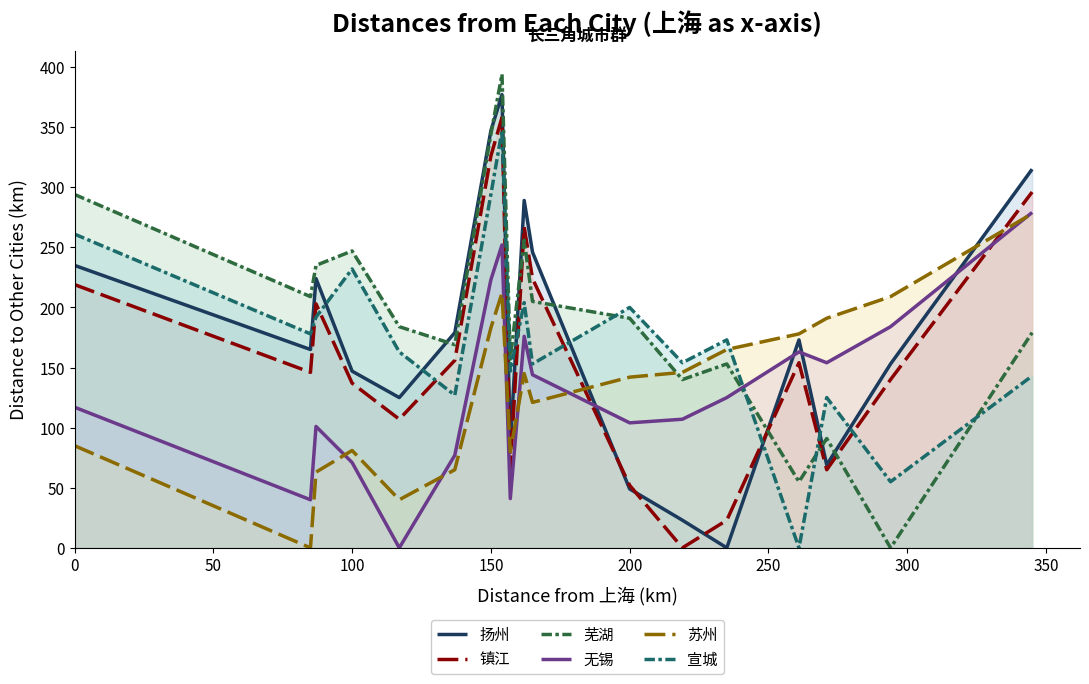

How many intersections are there between 宣城 and 芜湖?

4